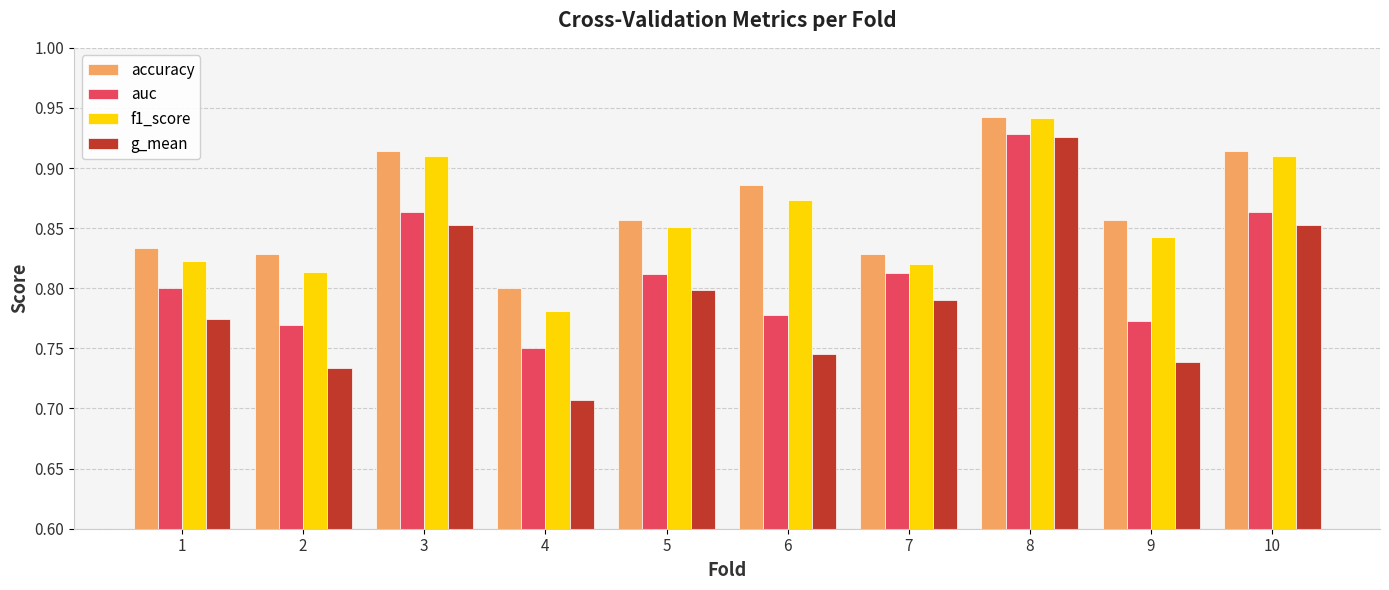

Where is f1_score nearest to the value 0?

4